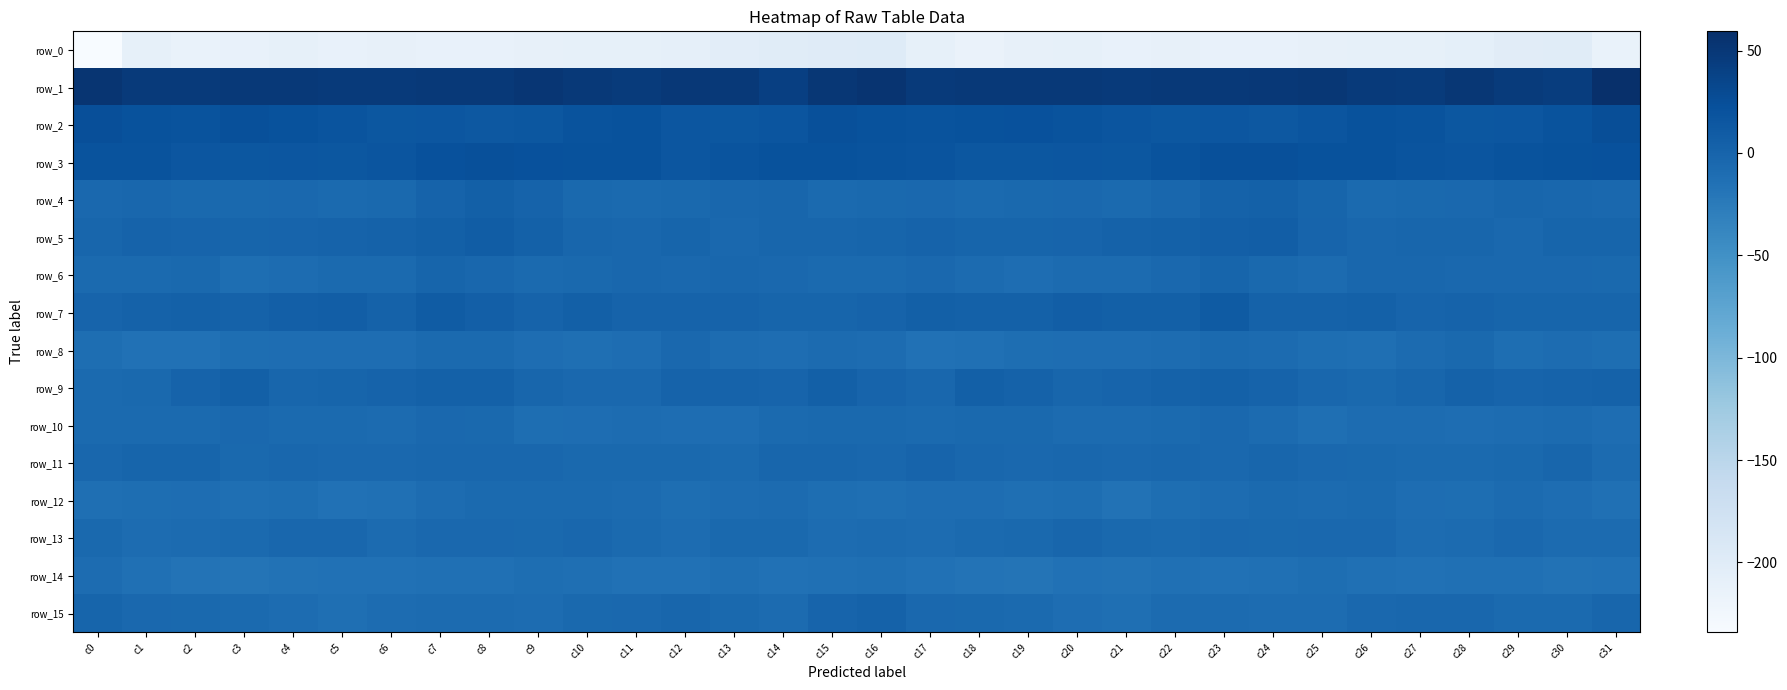

At which label is row_1 closest to 50?

c24